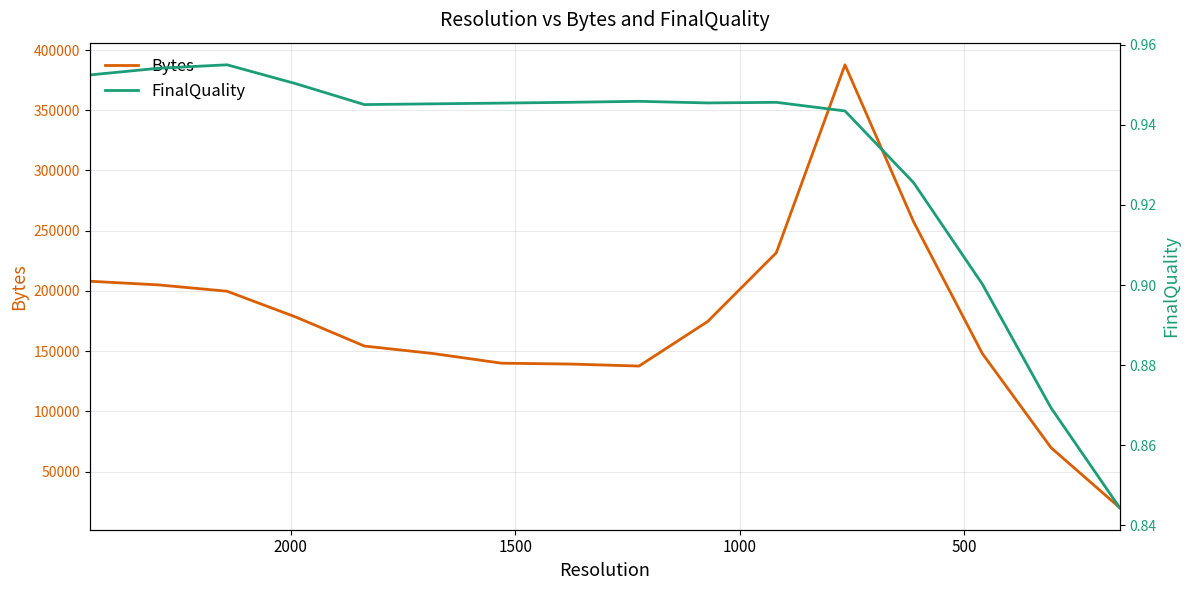

What is the average value of the Bytes series?

174963.2